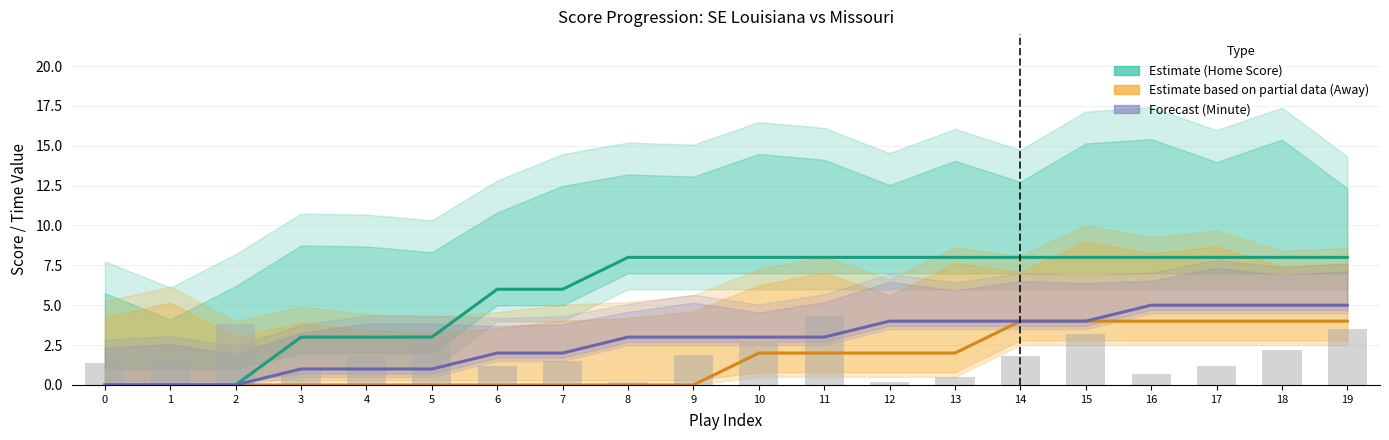

Which series has the widest spread of values?

Home Score (Estimate)